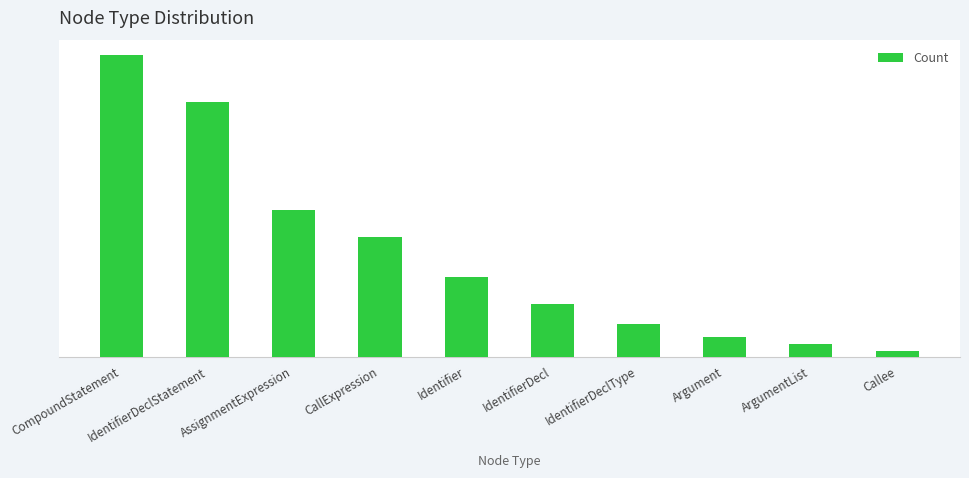

At which label is the value closest to 23?

AssignmentExpression